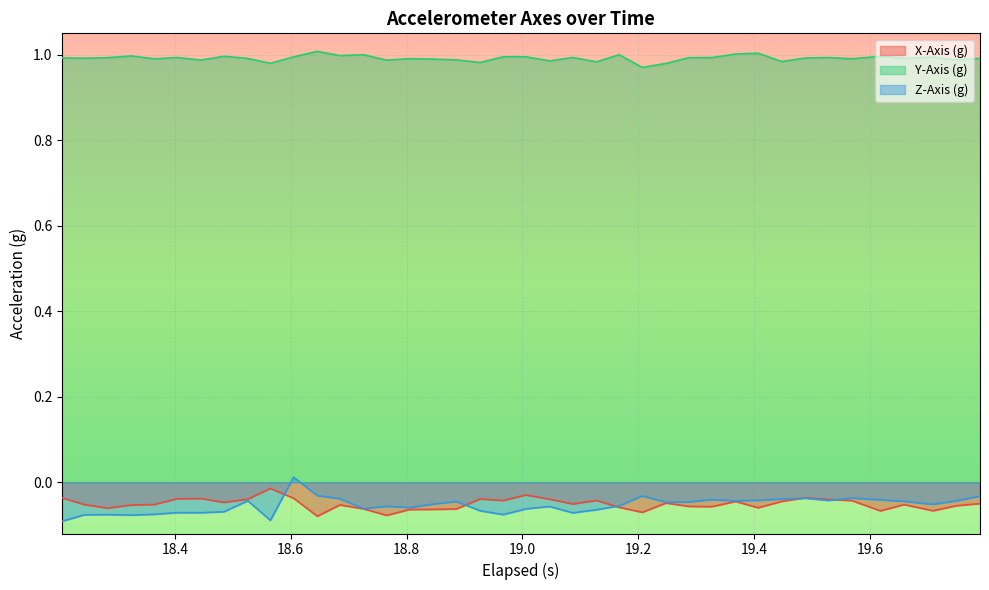

True or false: Y-Axis (g) and X-Axis (g) intersect in this chart.

False